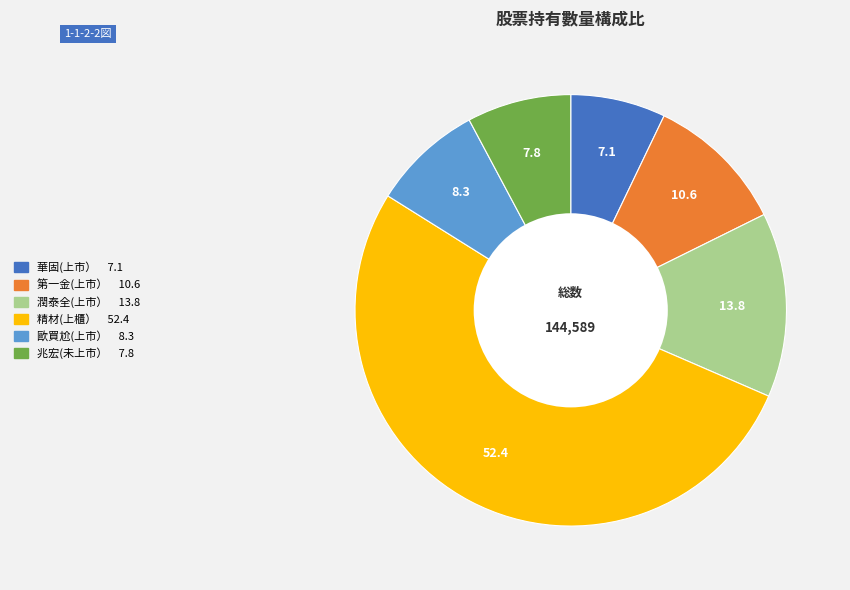

True or false: 第一金(上市） accounts for 11% of the total.

True